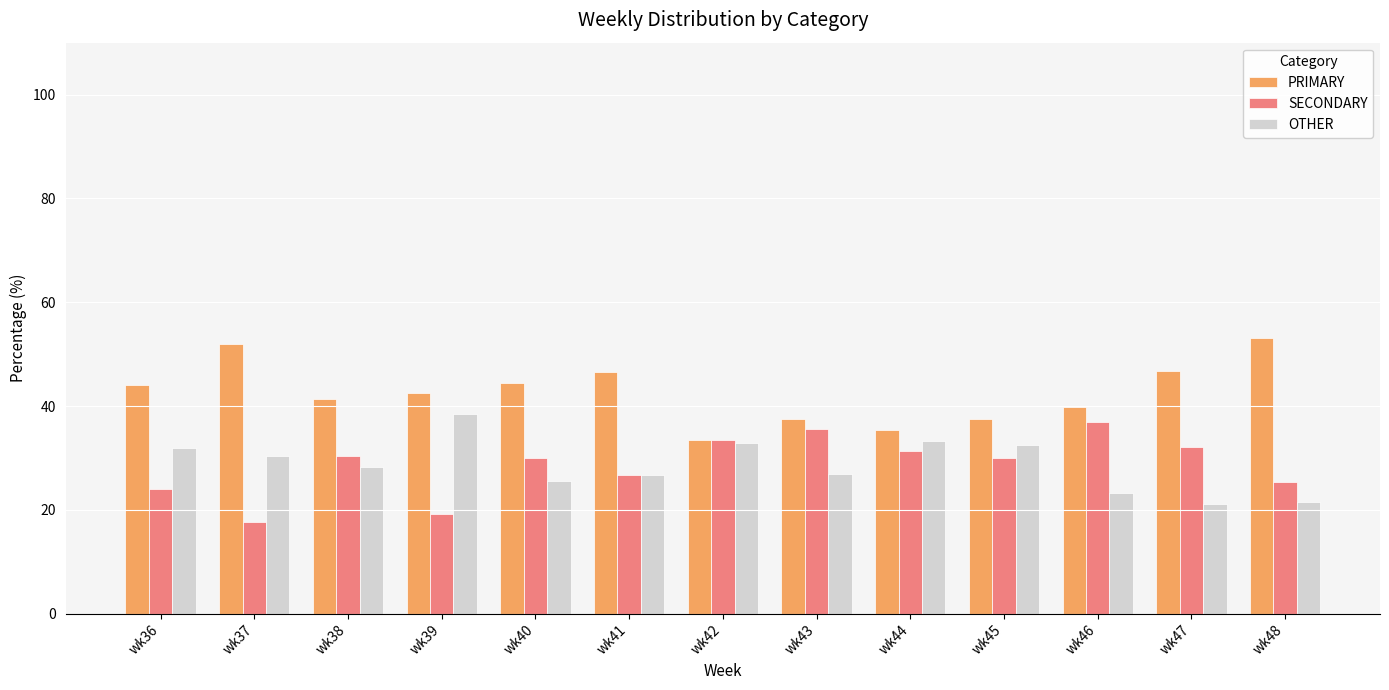

What is the difference between the maximum and minimum values in the OTHER series?

17.3